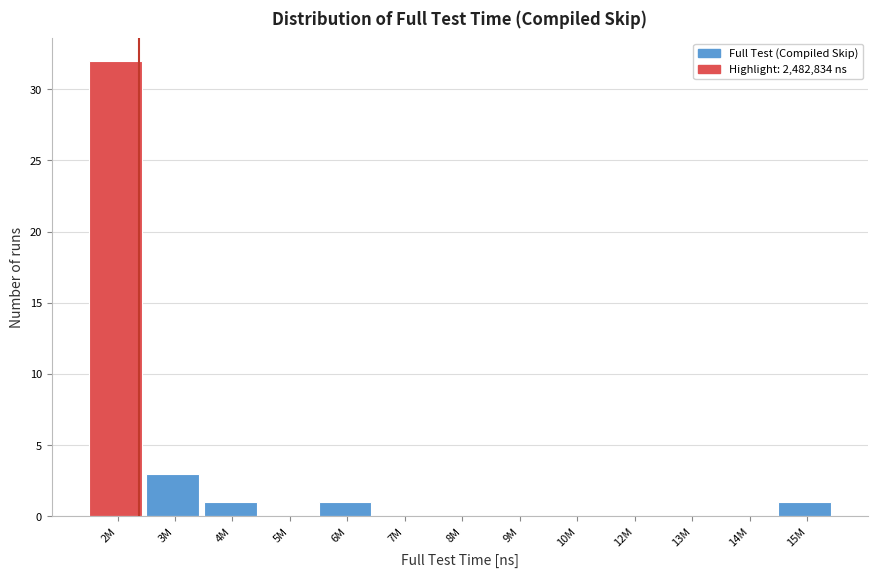

Reading left to right, what are all the values shown in this chart?

2M=32	3M=3	4M=1	5M=0	6M=1	7M=0	8M=0	9M=0	10M=0	12M=0	13M=0	14M=0	15M=1